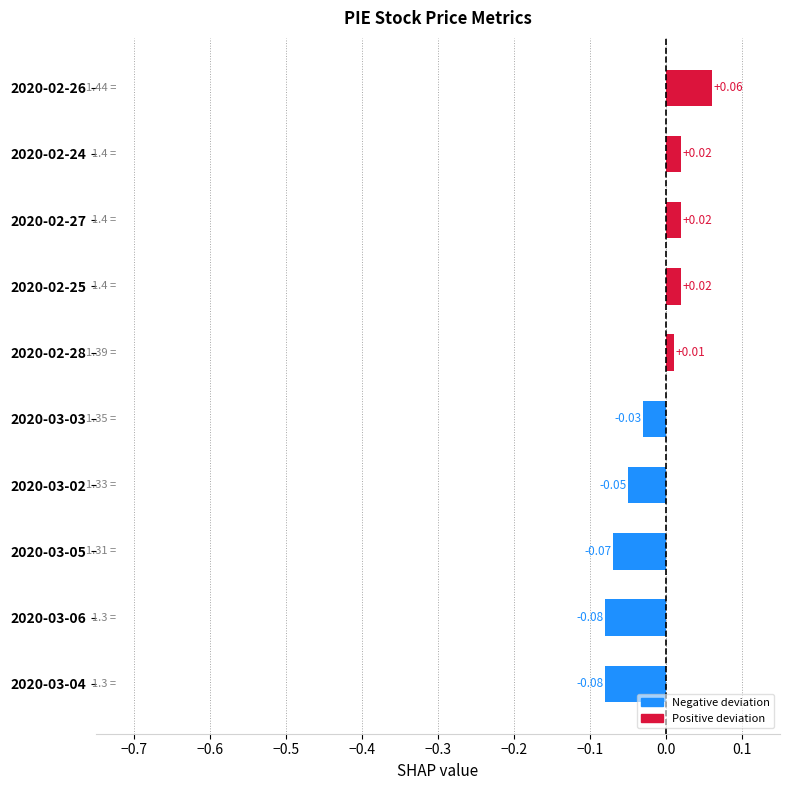

What is the change in value from 2020-03-02 to 2020-02-28?

+0.1